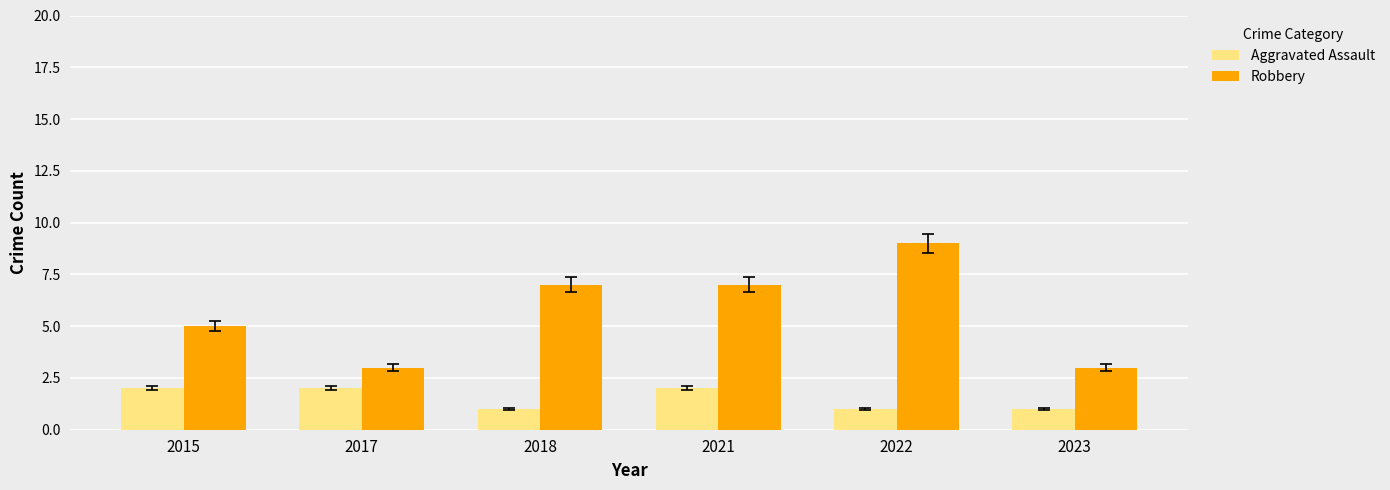

Reading right to left, what are all the values shown in this chart?

Aggravated Assault: 2023=1	2022=1	2021=2	2018=1	2017=2	2015=2
Robbery: 2023=3	2022=9	2021=7	2018=7	2017=3	2015=5